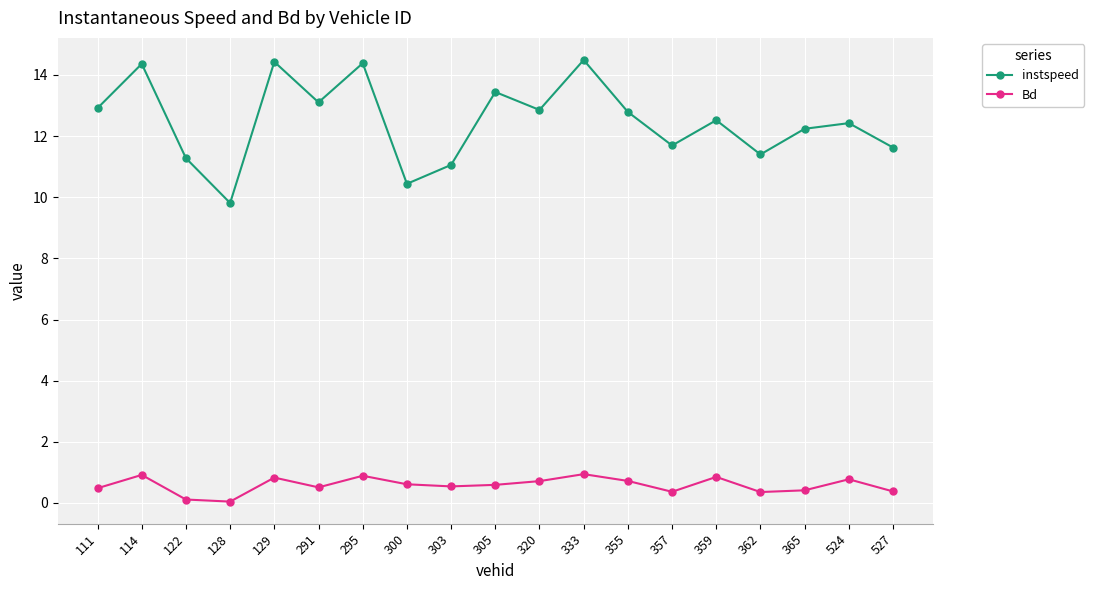

What is the difference between the maximum and minimum values in the instspeed series?

4.7